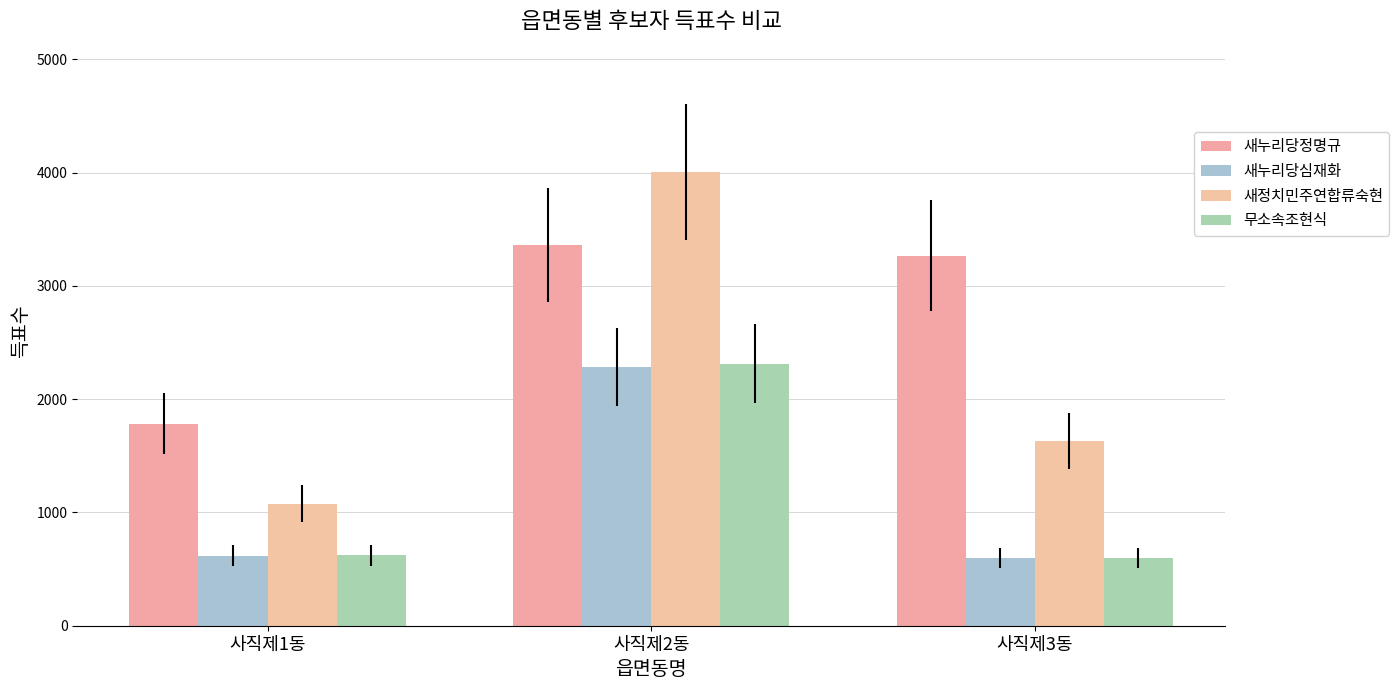

What is the sum of the 무소속조현식 values at 사직제1동 and 사직제3동?

1221